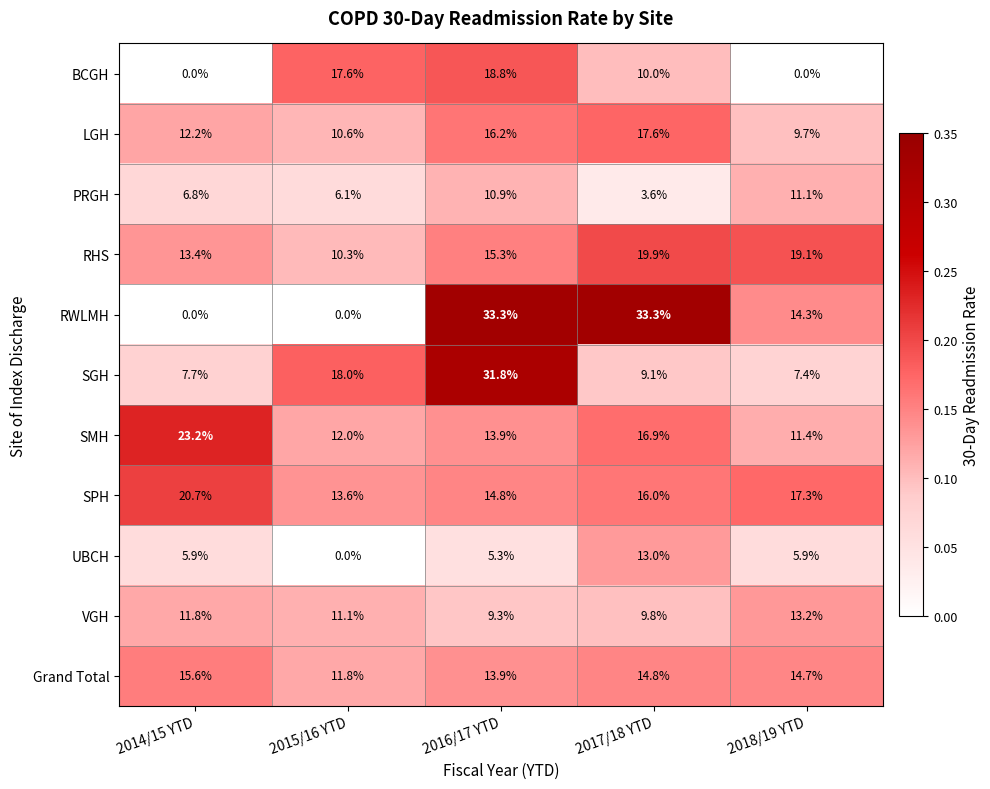

List the labels in order of SGH value, smallest first.

2018/19 YTD, 2014/15 YTD, 2017/18 YTD, 2015/16 YTD, 2016/17 YTD